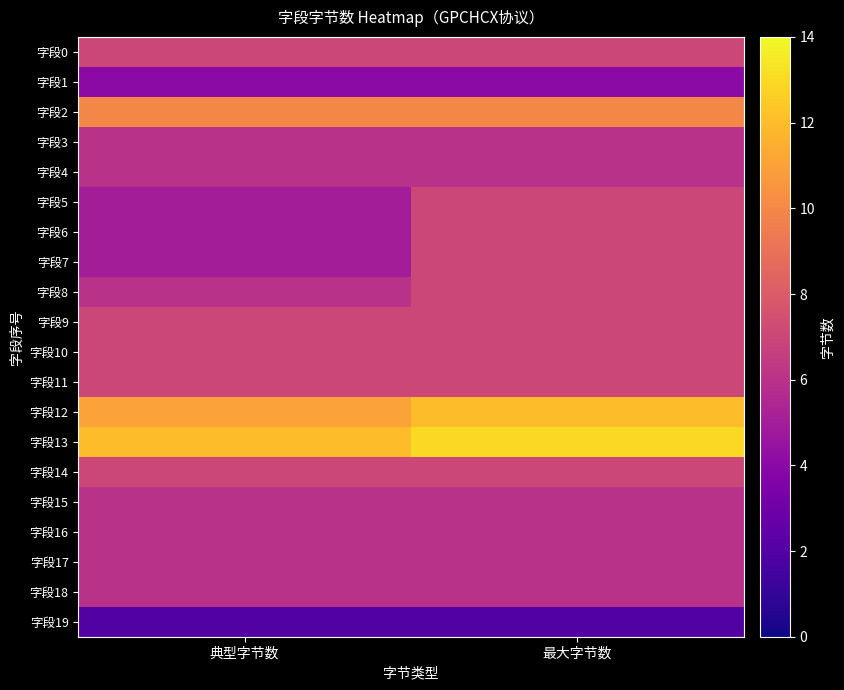

Which category has the highest value across all series?

最大字节数